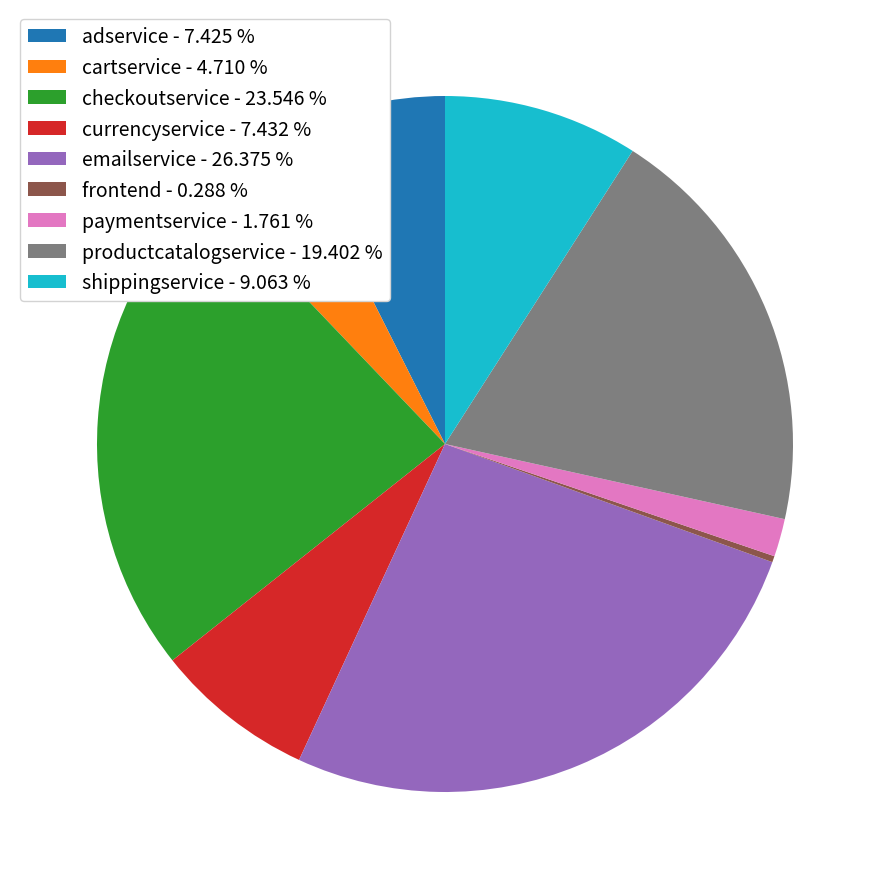

Approximately how many times larger is the value at productcatalogservice - 19.402 % compared to adservice - 7.425 %?

2.6